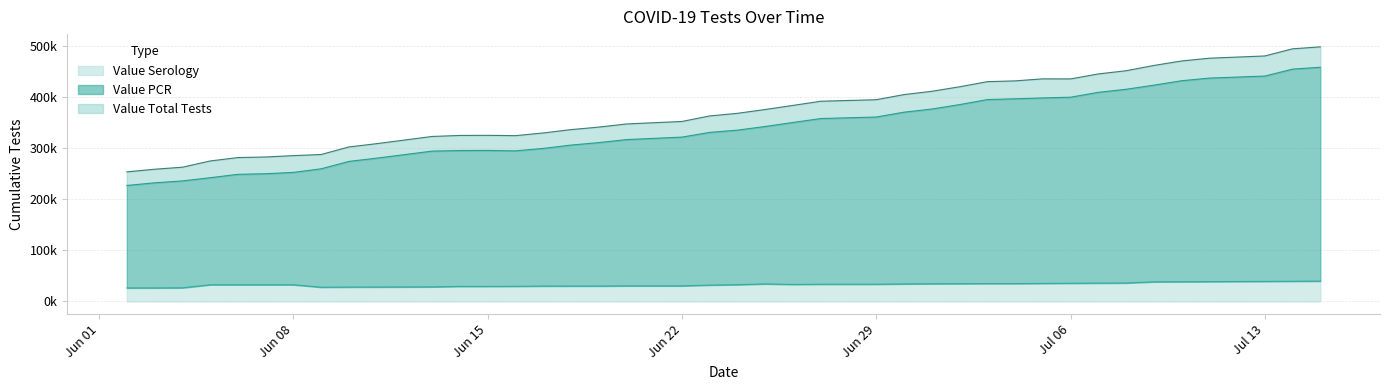

How many interior local peaks does the Value PCR series have?

1